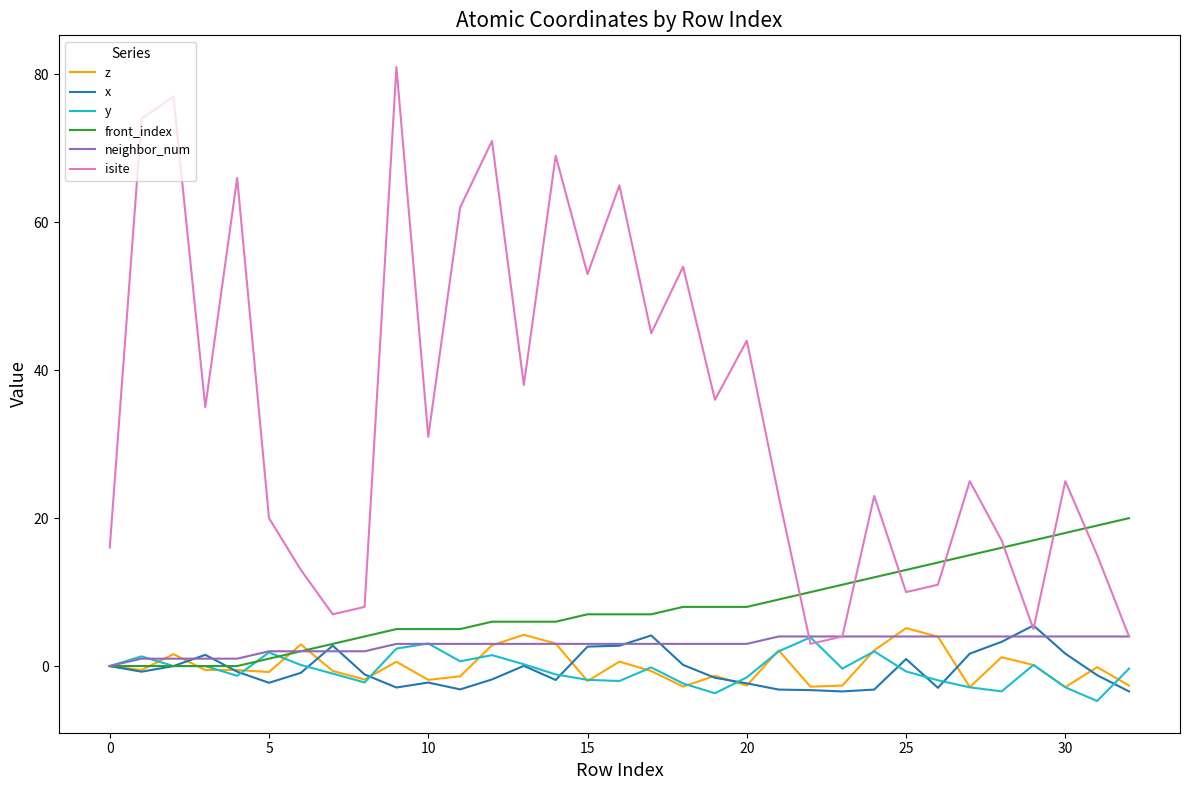

Which series has the largest total across all categories?

isite